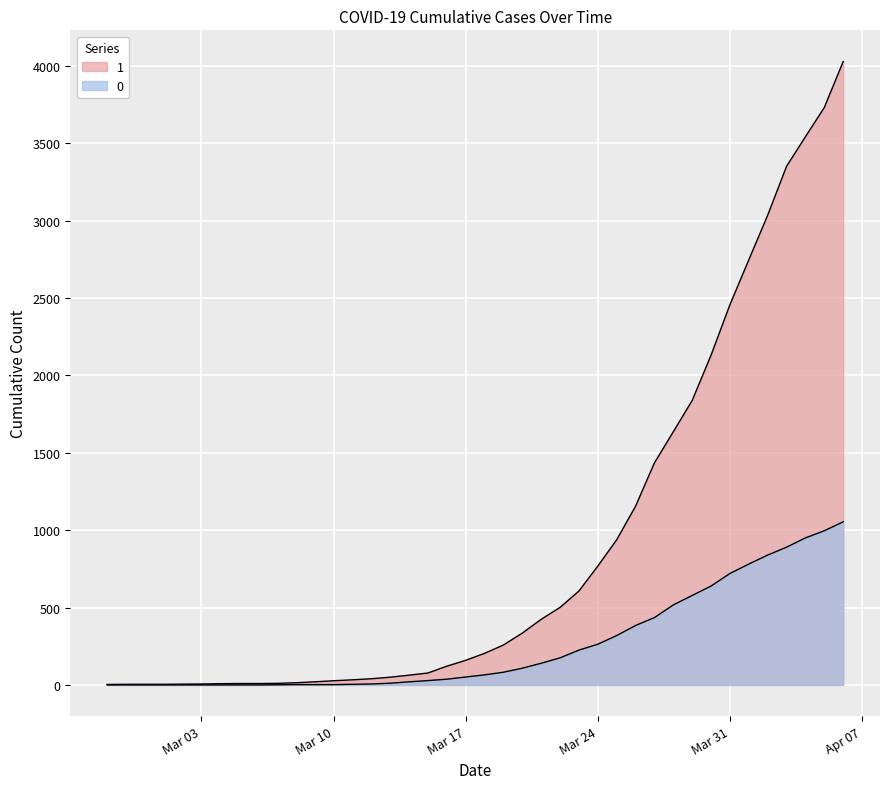

What is the label of the 1st point from the left?

2020-02-27